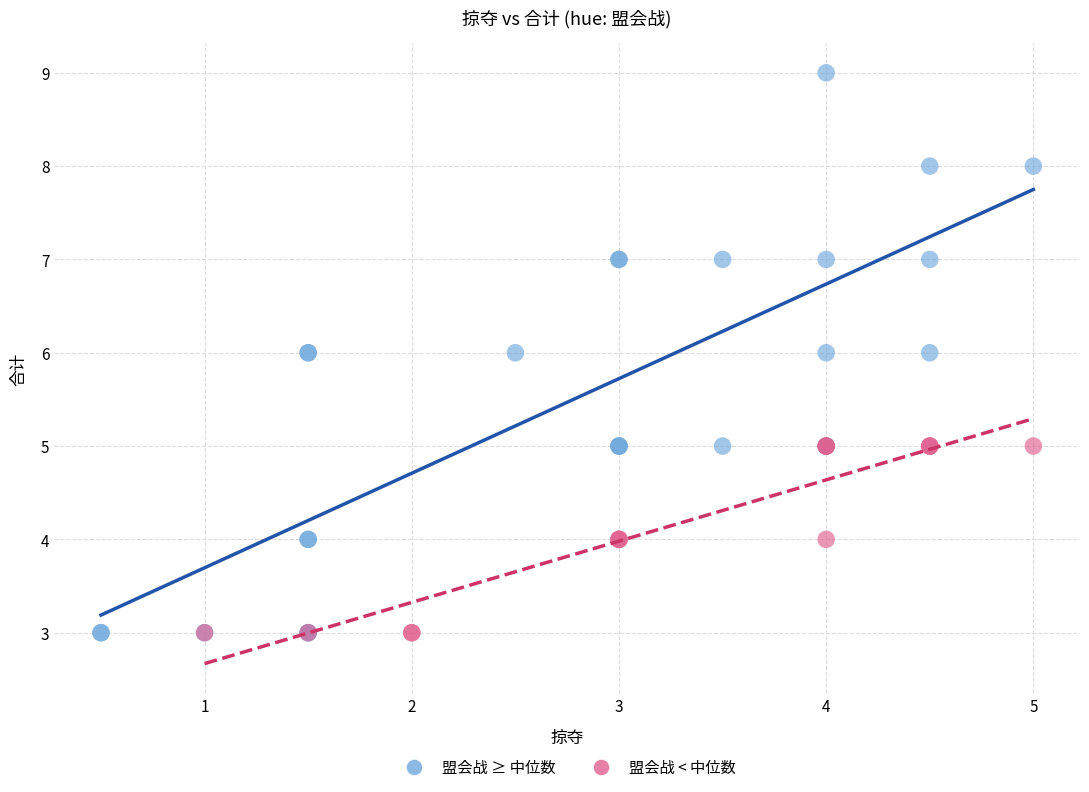

Which series has the largest Y range (max minus min)?

盟会战 ≥ 中位数